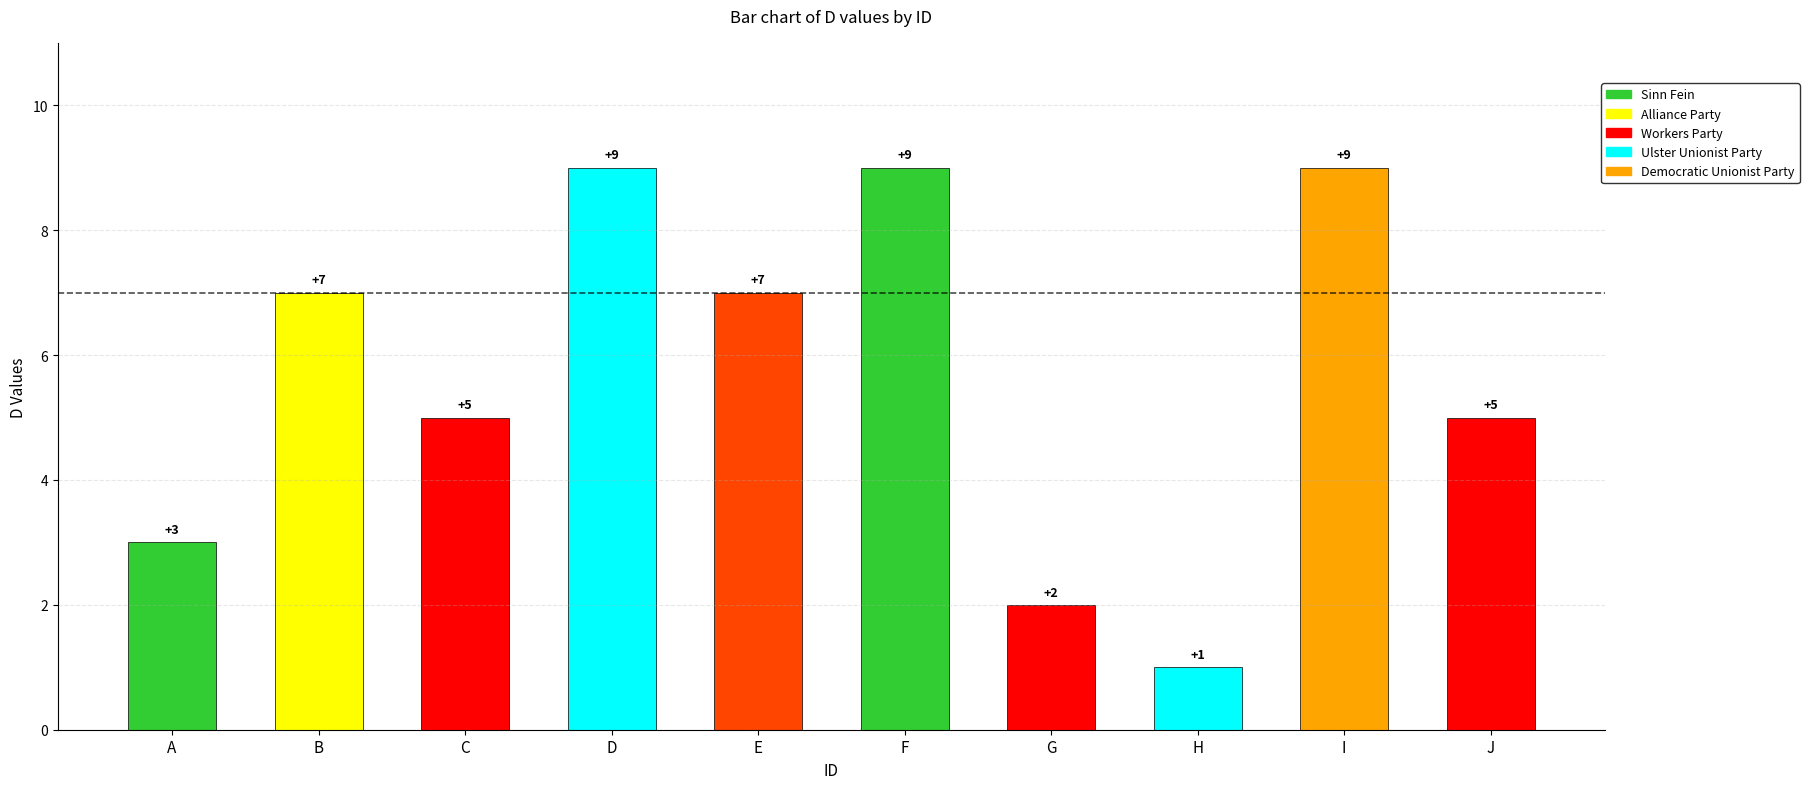

What is the ratio of the value at F to the value at G?

4.5